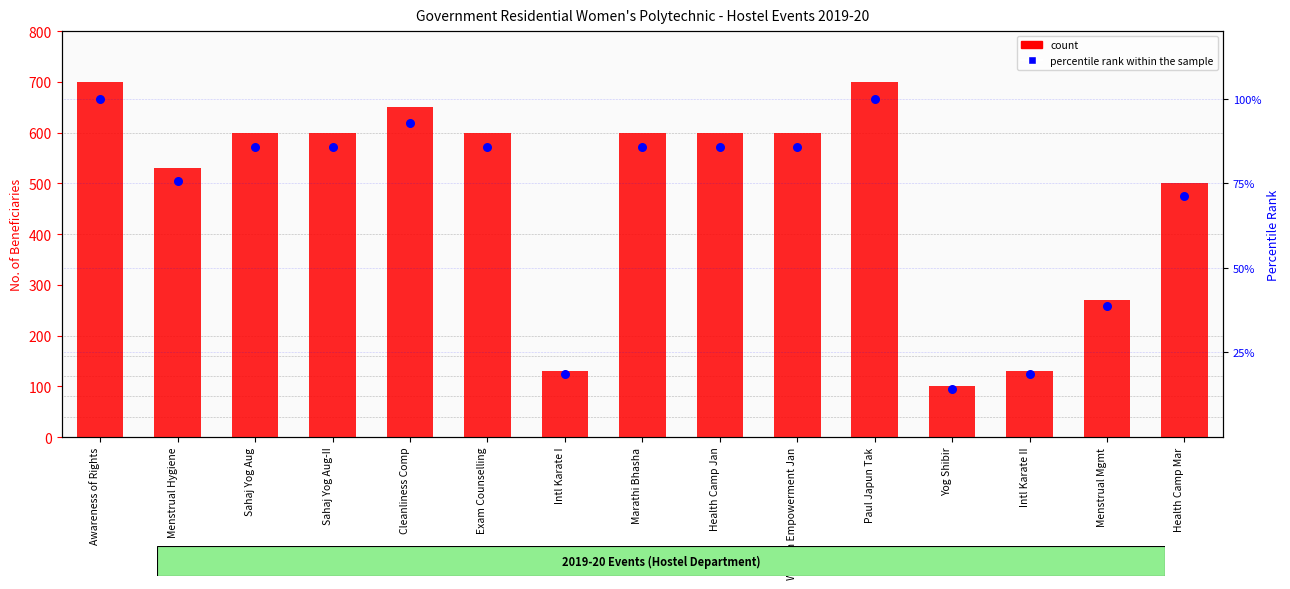

What is the total value across all series at Sahaj Yog Aug-II?

685.7